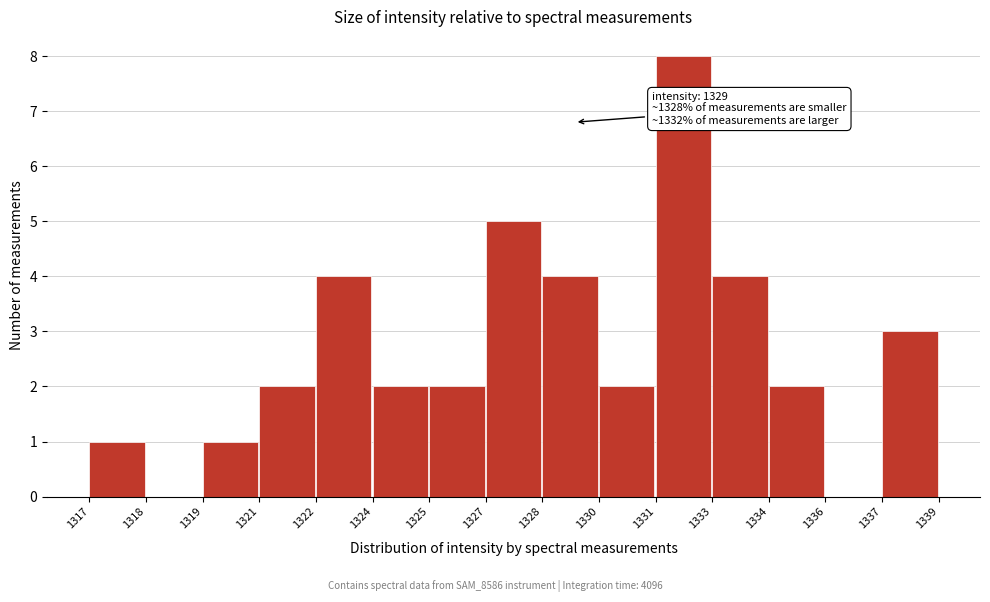

Reading right to left, list all the values displayed in this chart.

1337=3	1336=0	1334=2	1333=4	1331=8	1330=2	1328=4	1327=5	1325=2	1324=2	1322=4	1321=2	1319=1	1318=0	1317=1